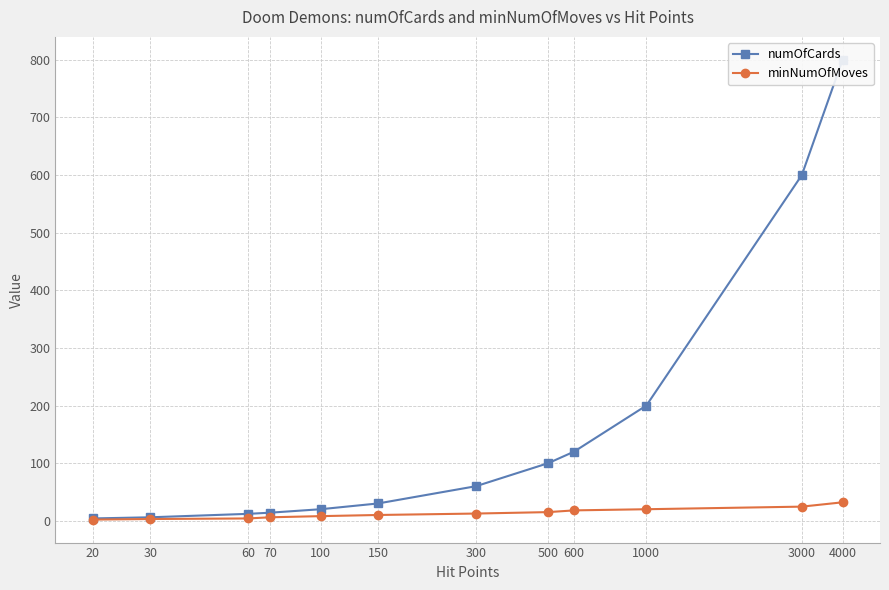

Rank the series at 60 from lowest to highest value.

minNumOfMoves, numOfCards